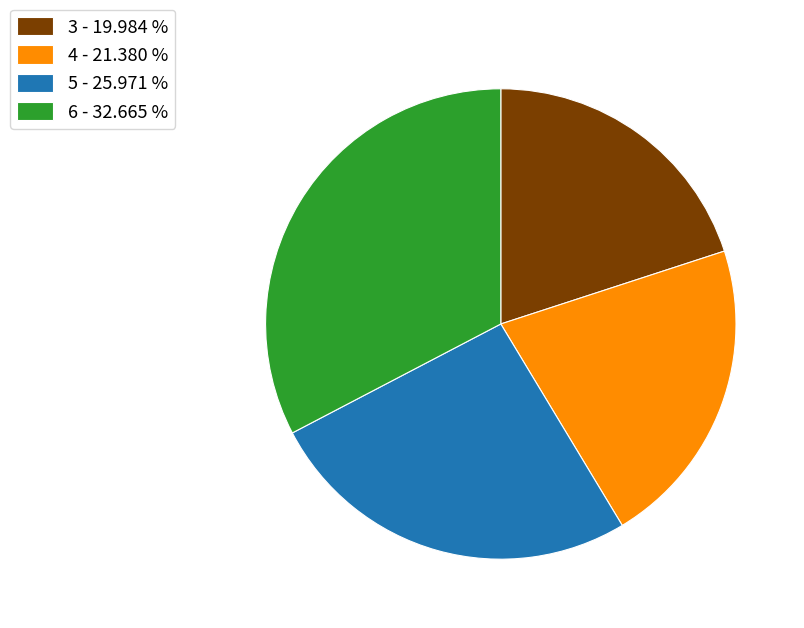

What is the ratio of the value at 3 - 19.984 % to the value at 5 - 25.971 %?

0.8